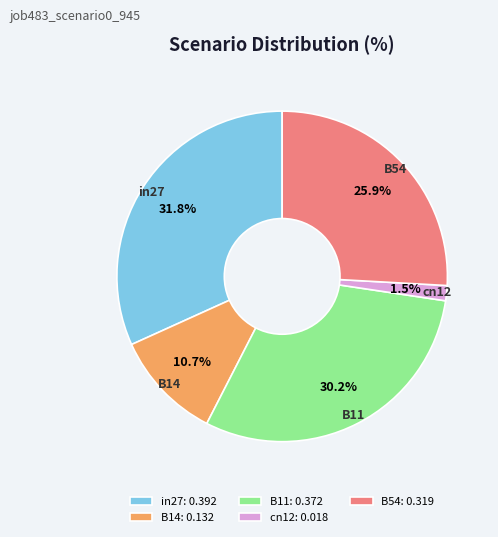

To the nearest percent, what is the difference between the largest and smallest slice percentages?

30%